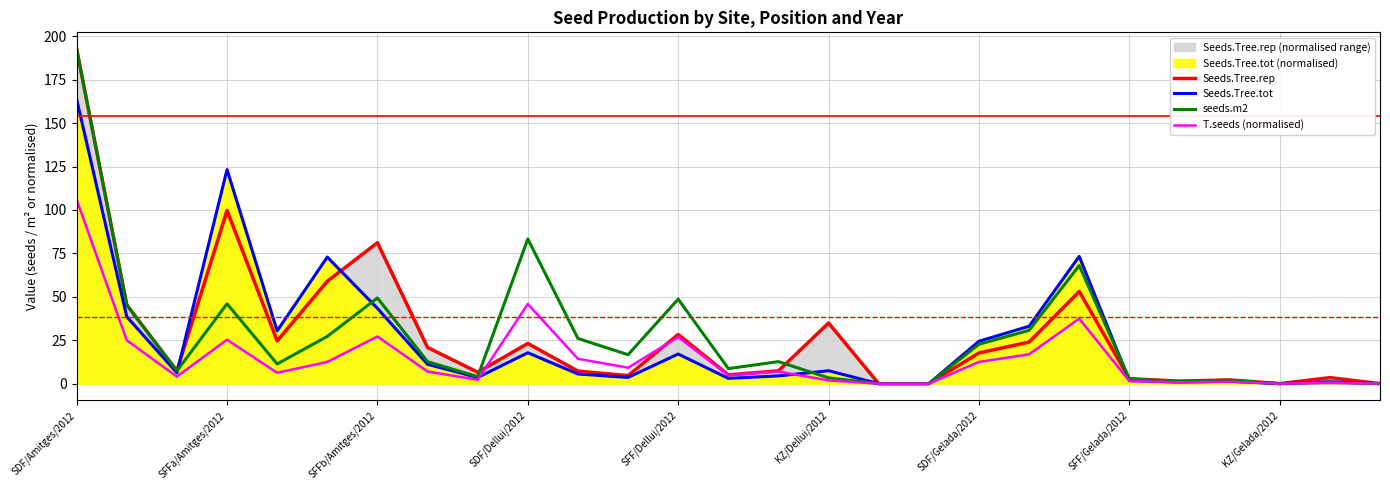

In seeds.m2, how many points are higher than both neighbors (excluding endpoints)?

8